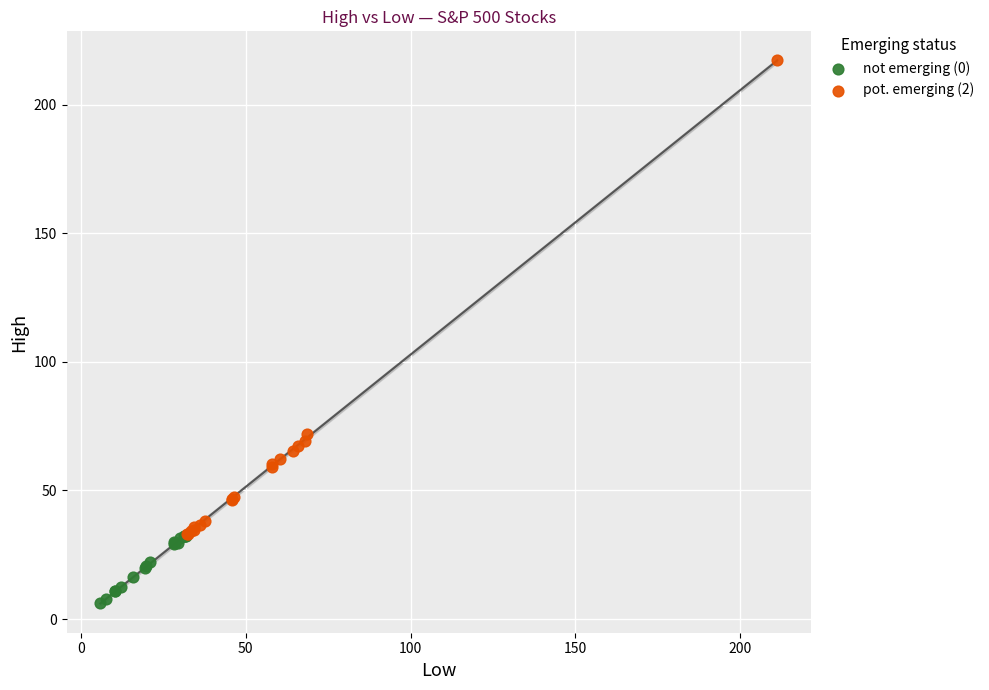

What are all the series names shown in the legend?

not emerging (0), pot. emerging (2)